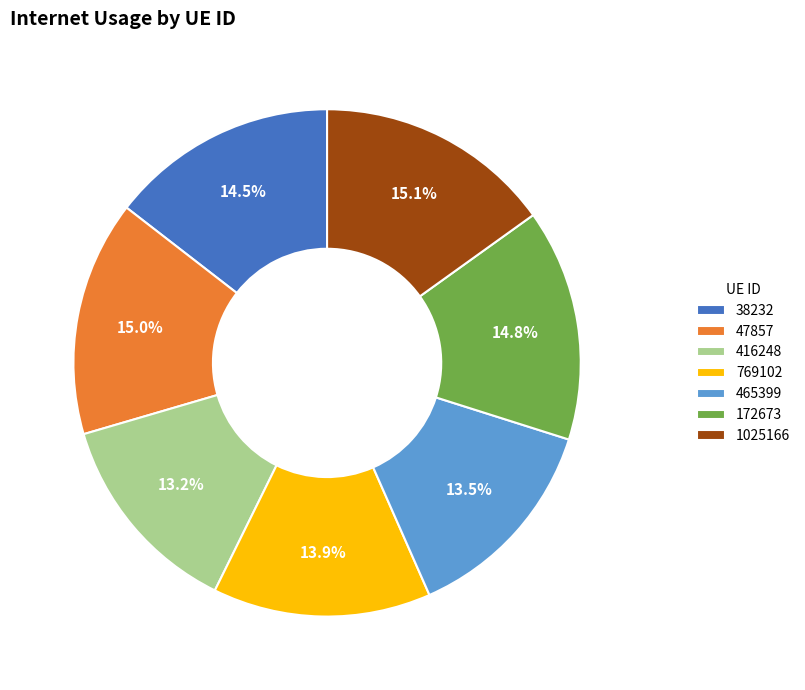

To the nearest percent, what is the combined percentage of 465399 and 416248?

27%